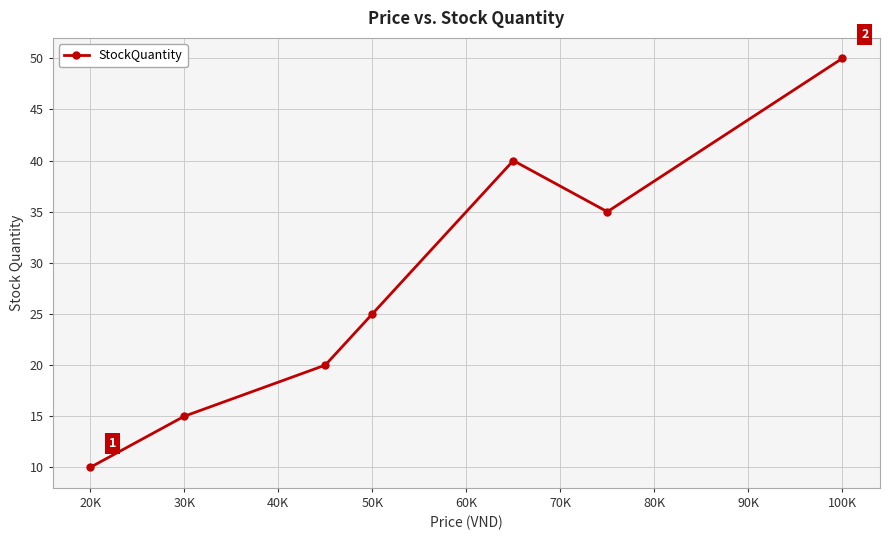

What is the difference between the maximum and minimum values?

40